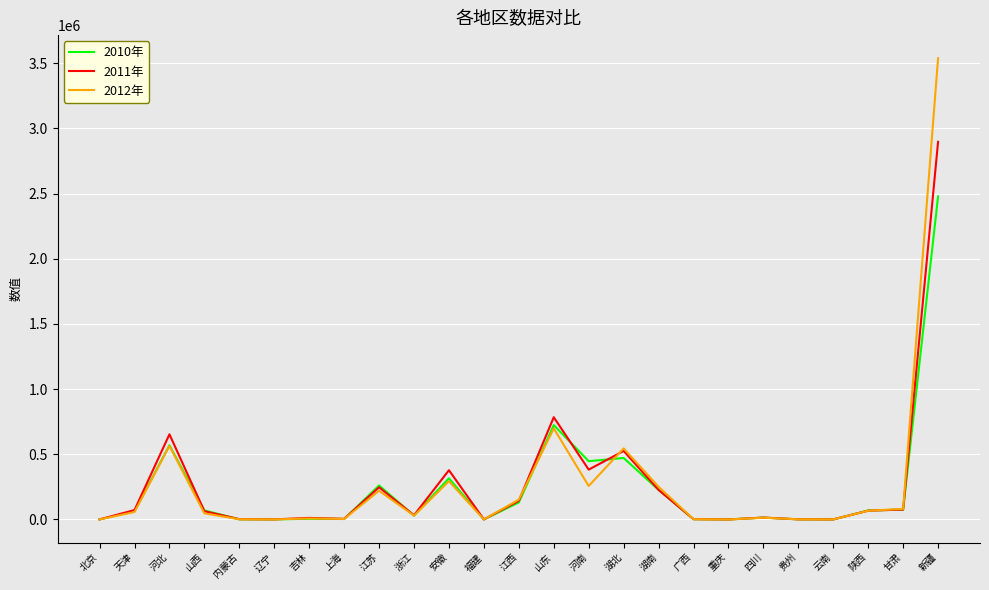

What is the difference between the second highest and minimum values in the 2012年 series?

698419